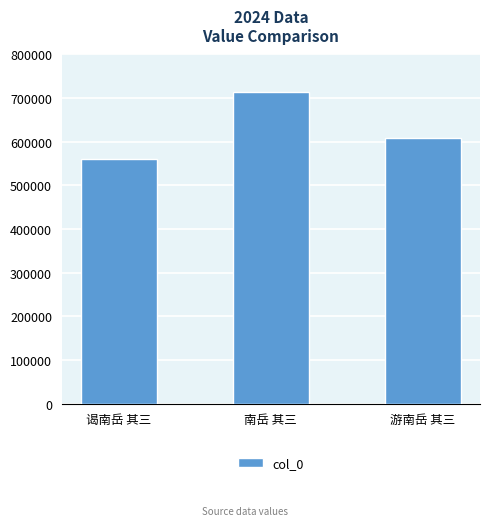

The chart shows a value of 426324 at 南岳 其三. True or false?

False